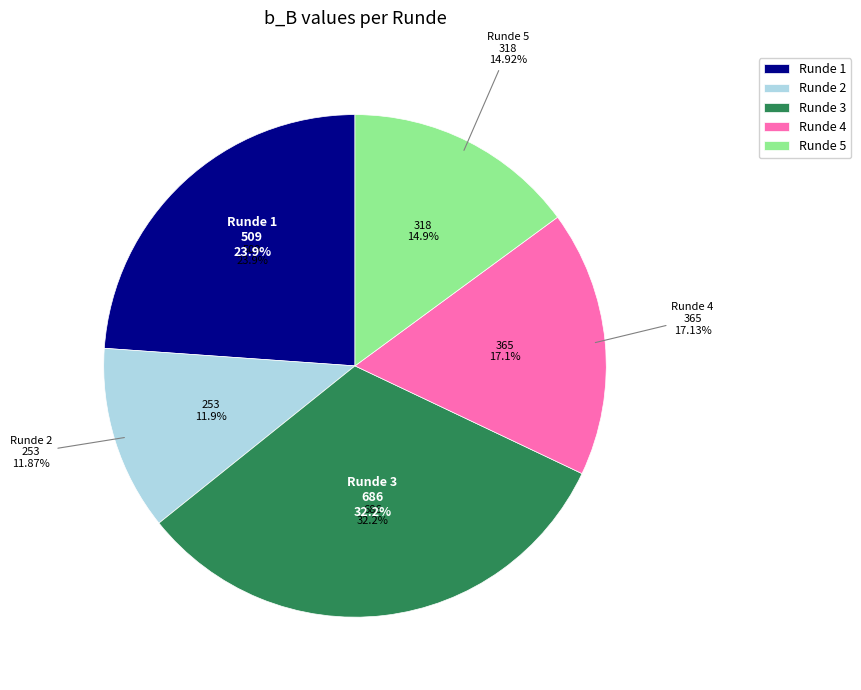

How much of the chart is everything except Runde 2?

88.1%